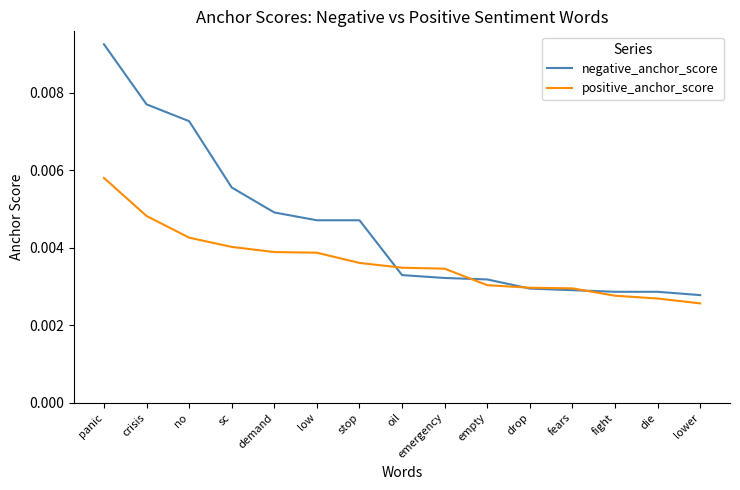

Is the value of positive_anchor_score at stop greater than the value of negative_anchor_score at die?

Yes